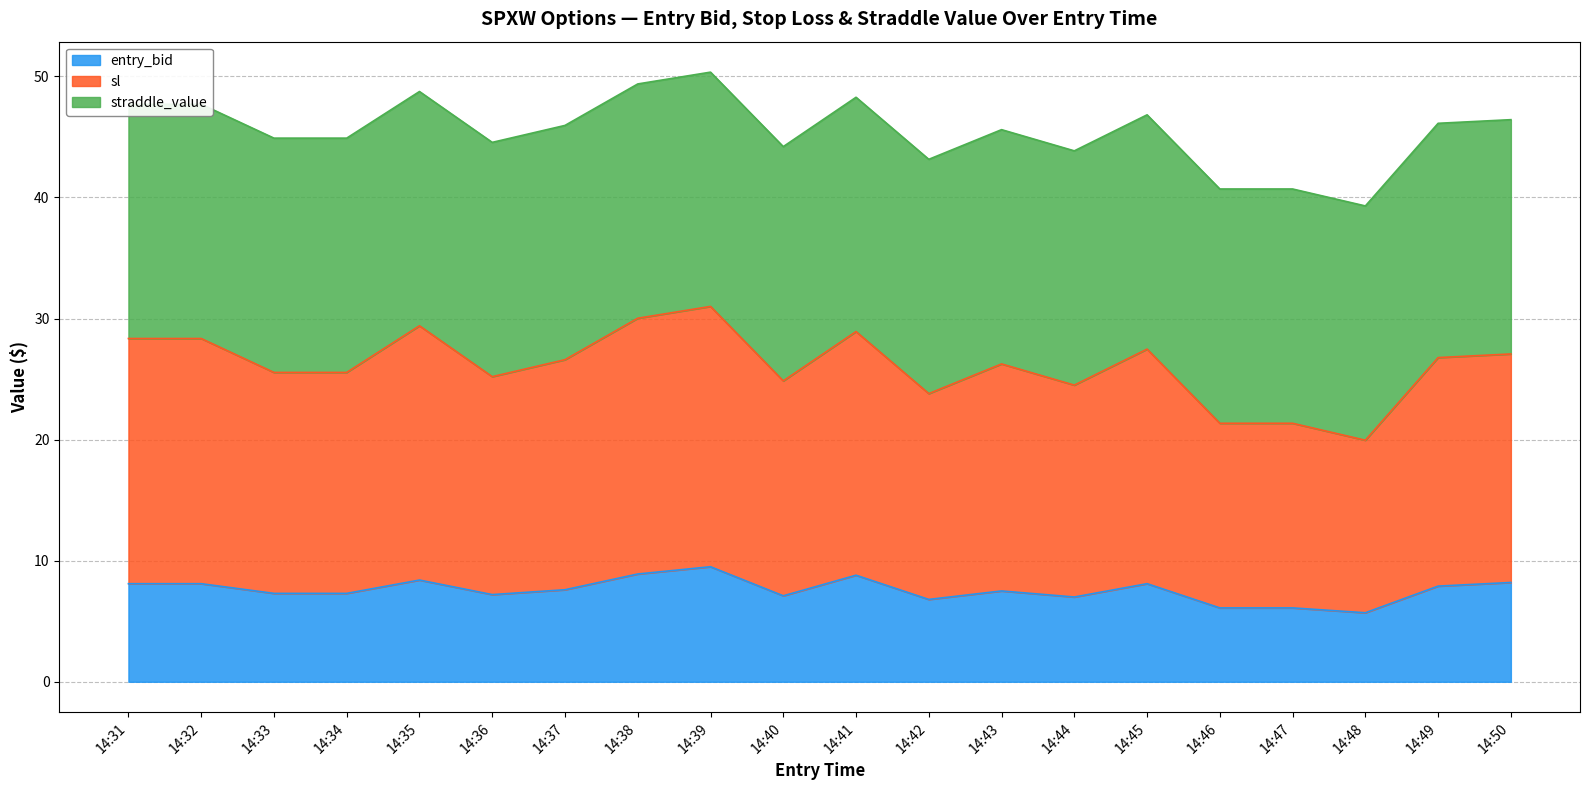

At which label does sl reach its minimum?

14:48